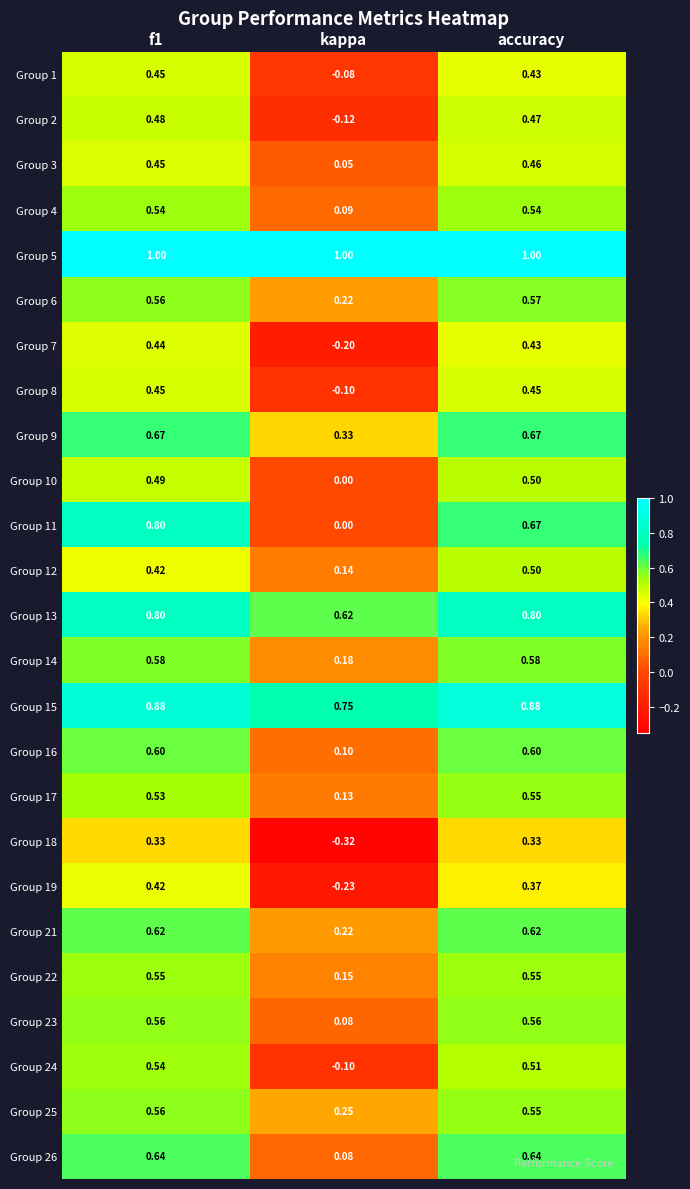

Is the value of Group 23 at kappa greater than the value of Group 15 at f1?

No